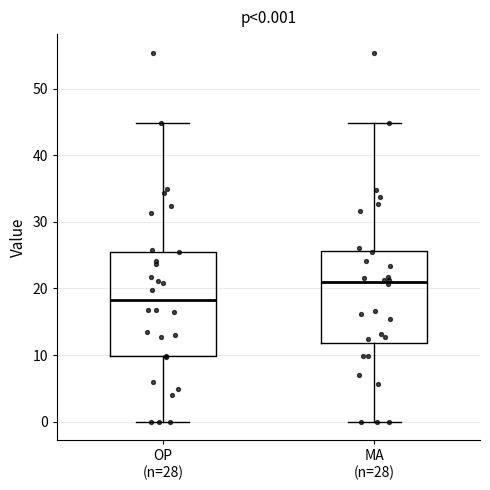

Comparing the boxes themselves (not the whiskers), which one is the tallest?

OP (n=28)